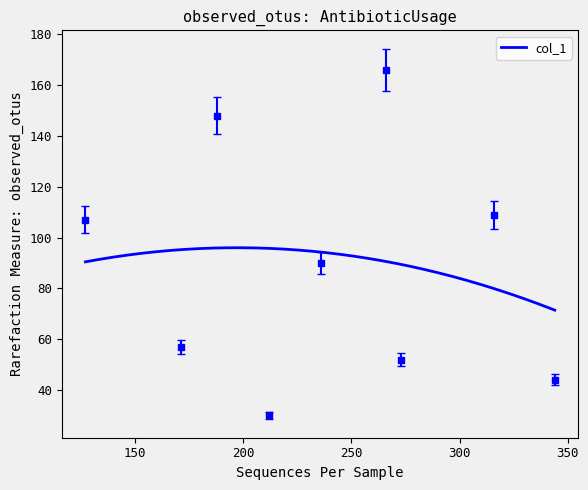

What is the average value?

89